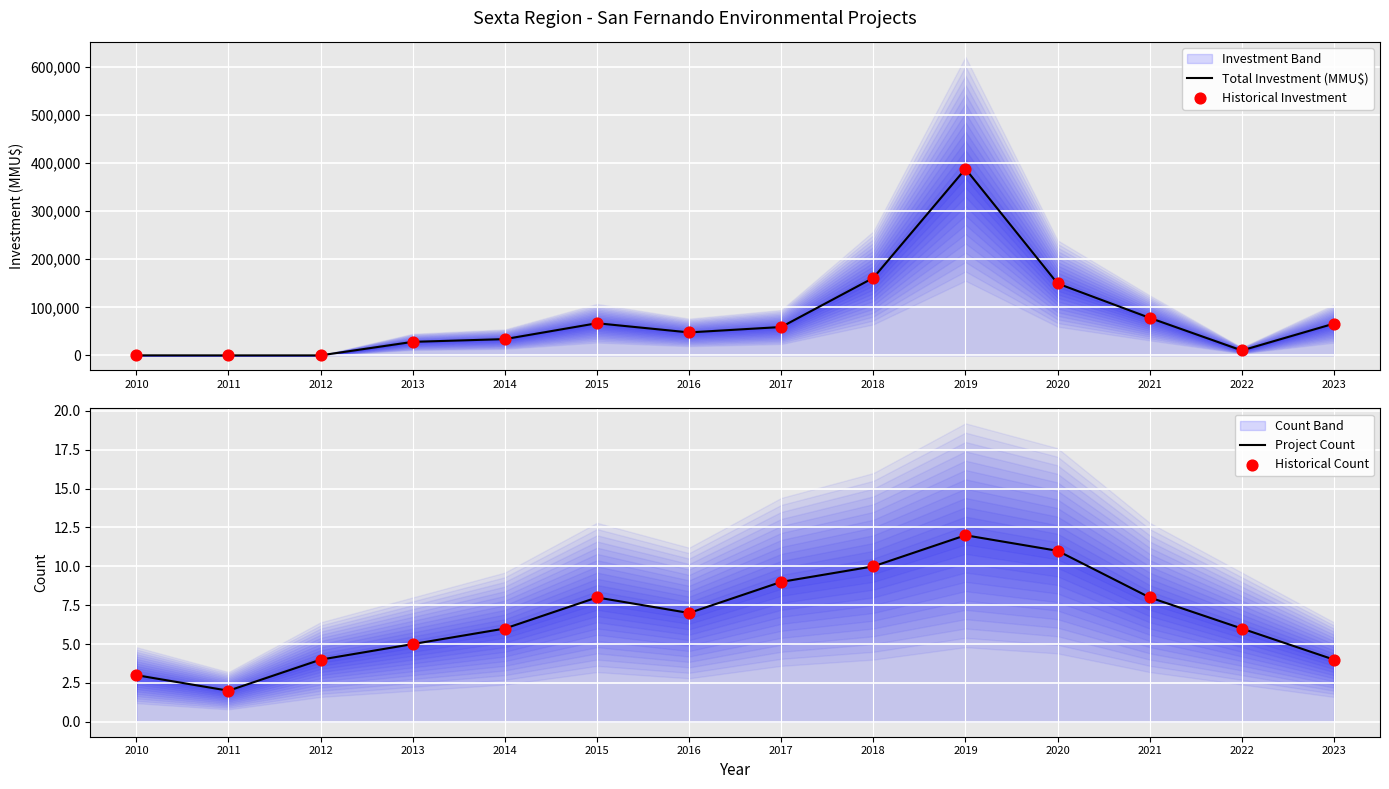

Is the value of Total Investment (MMU$) at 2018 greater than the value of Historical Investment at 2020?

Yes